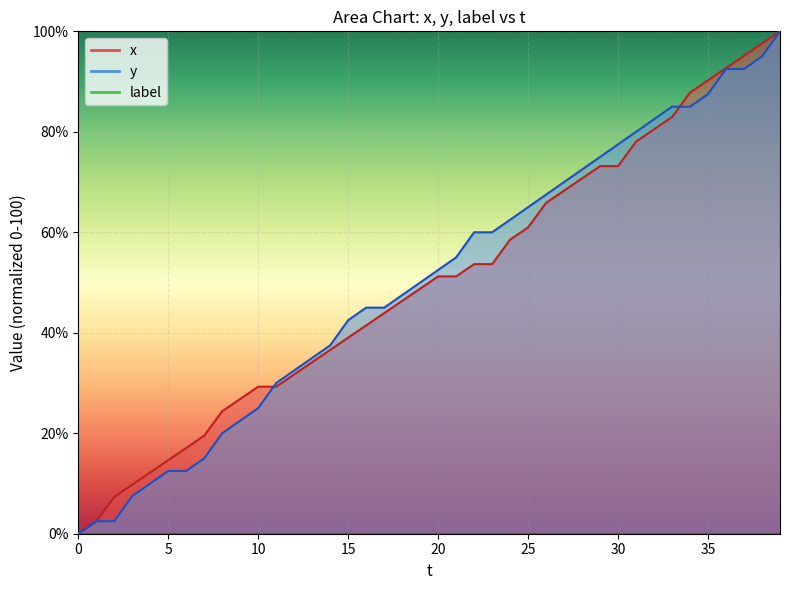

What is the total value across all series at 5?

27.1